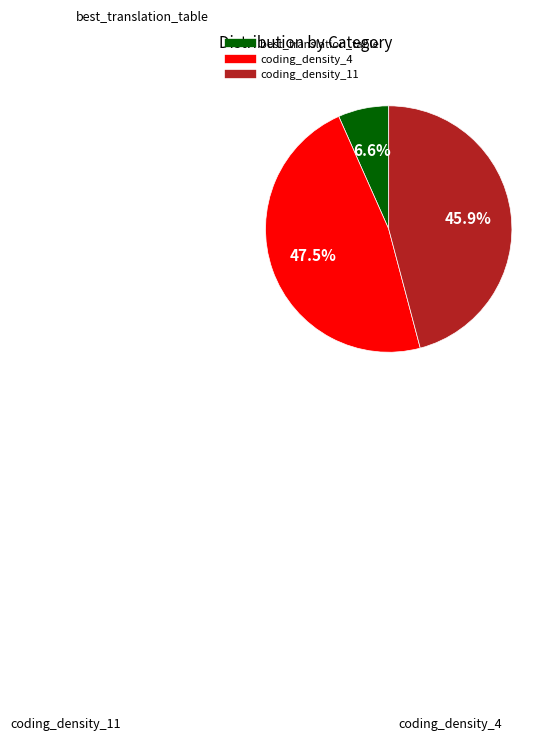

What percentage is the coding_density_11 slice, to the nearest percent?

46%